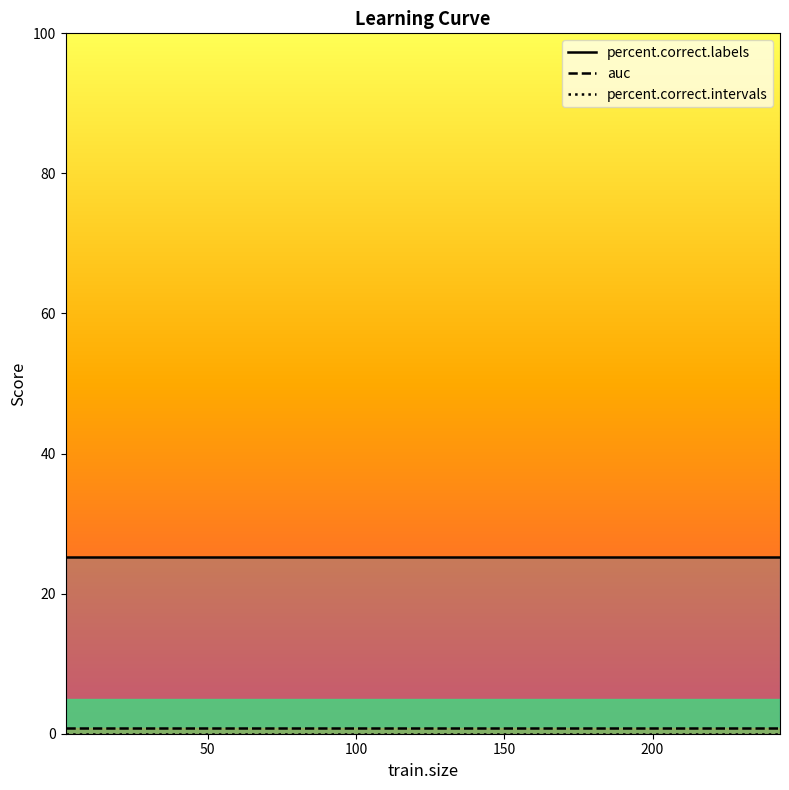

What are all the series names shown in the legend?

percent.correct.labels, auc, percent.correct.intervals